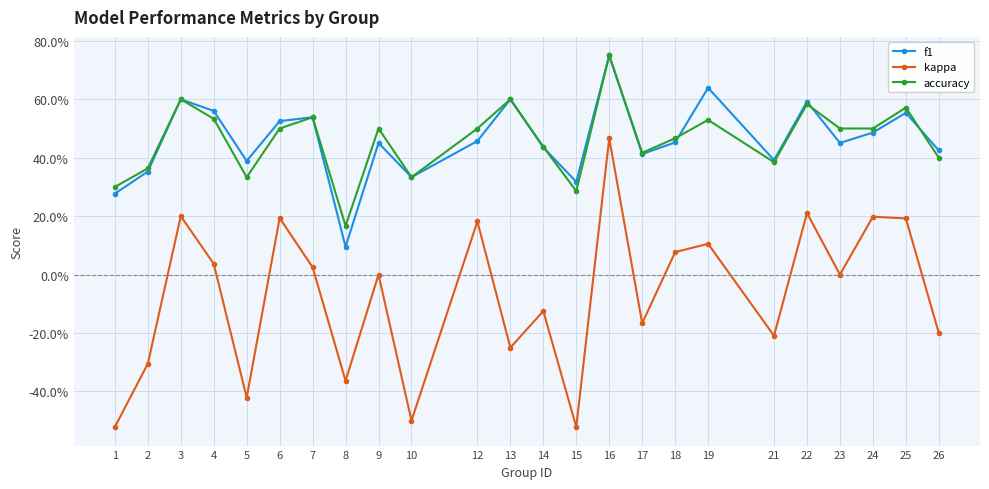

Which series has the largest total across all categories?

accuracy